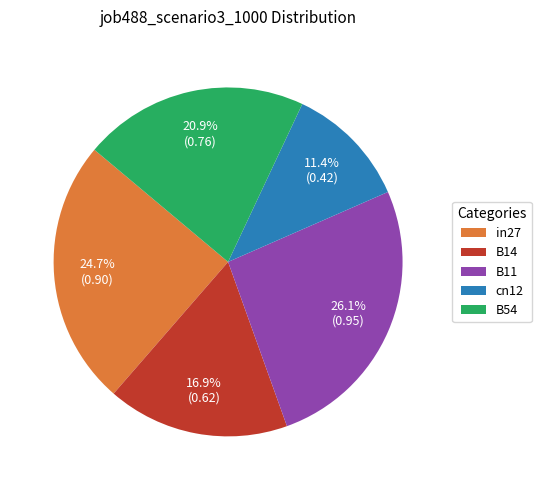

The B14 slice represents 9% of the pie. True or false?

False